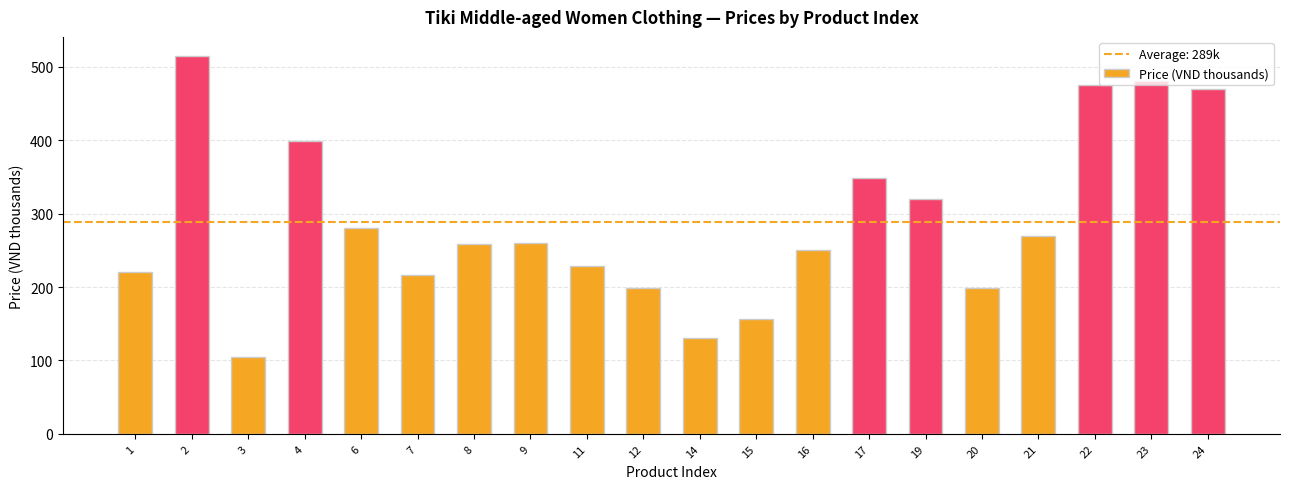

Between 14 and 9, which is larger?

9